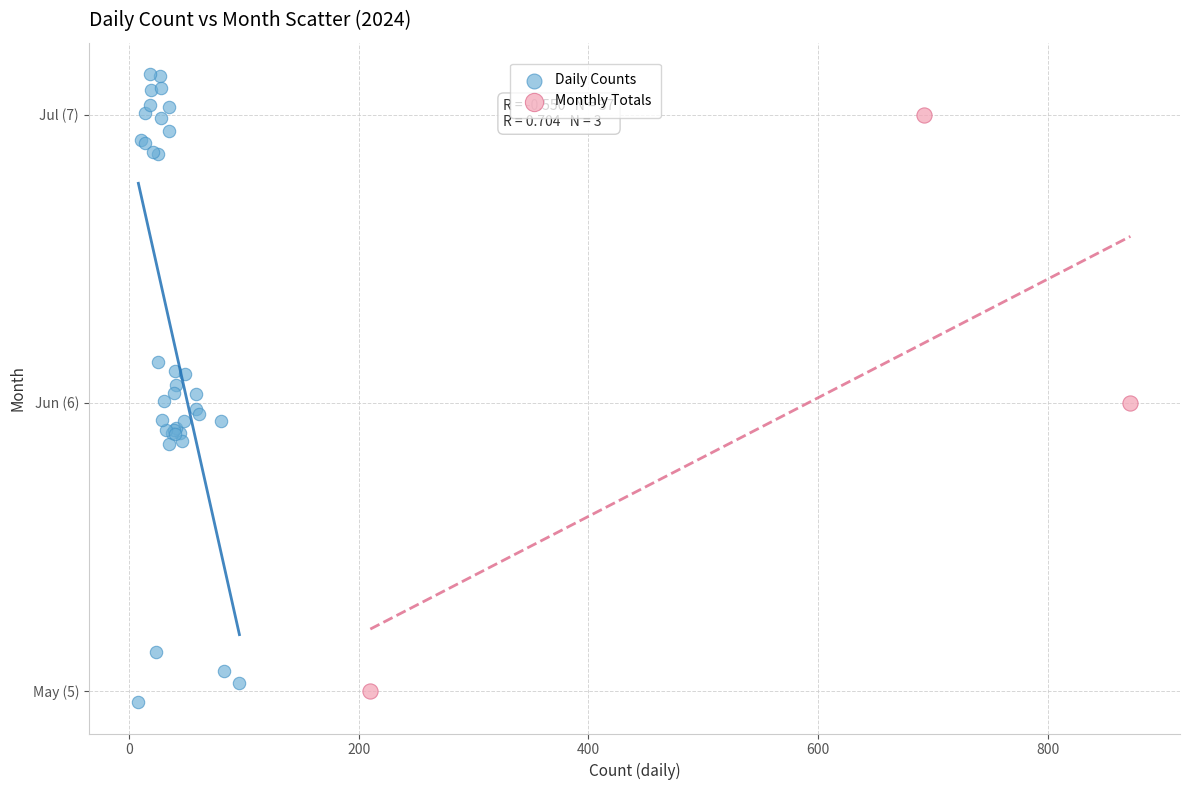

What are all the series names shown in the legend?

Daily Counts, Monthly Totals